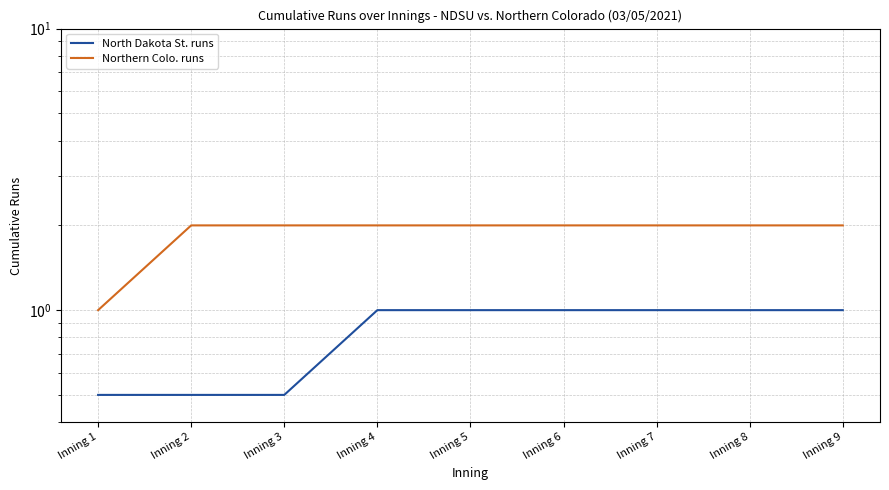

How many lines are shown in the chart?

2